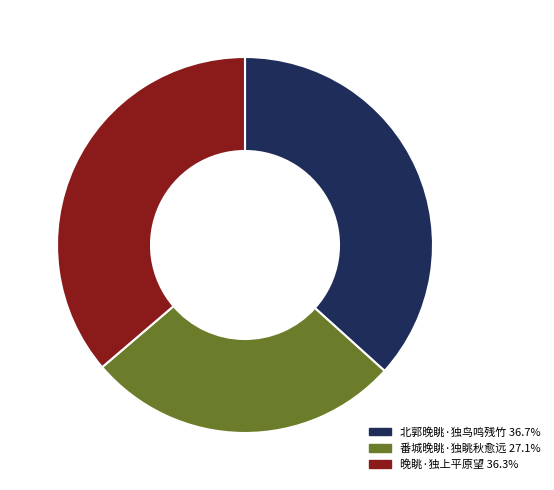

Does 番城晚眺·独眺秋愈远 27.1% account for over 50% of the chart?

No